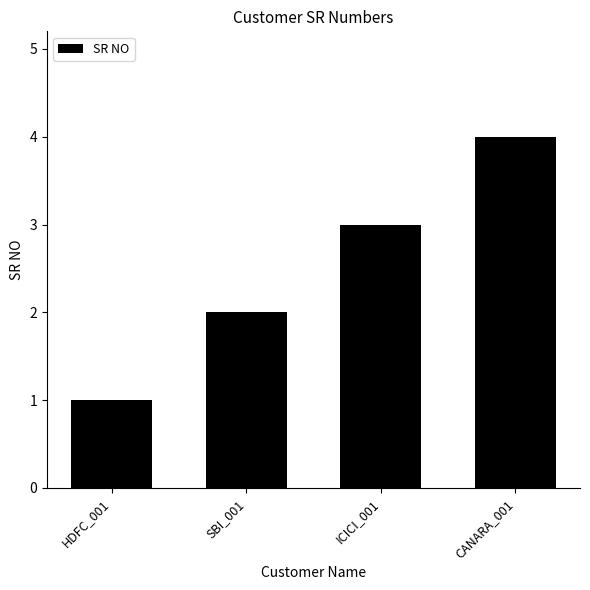

True or false: the data shows 2 at SBI_001.

True